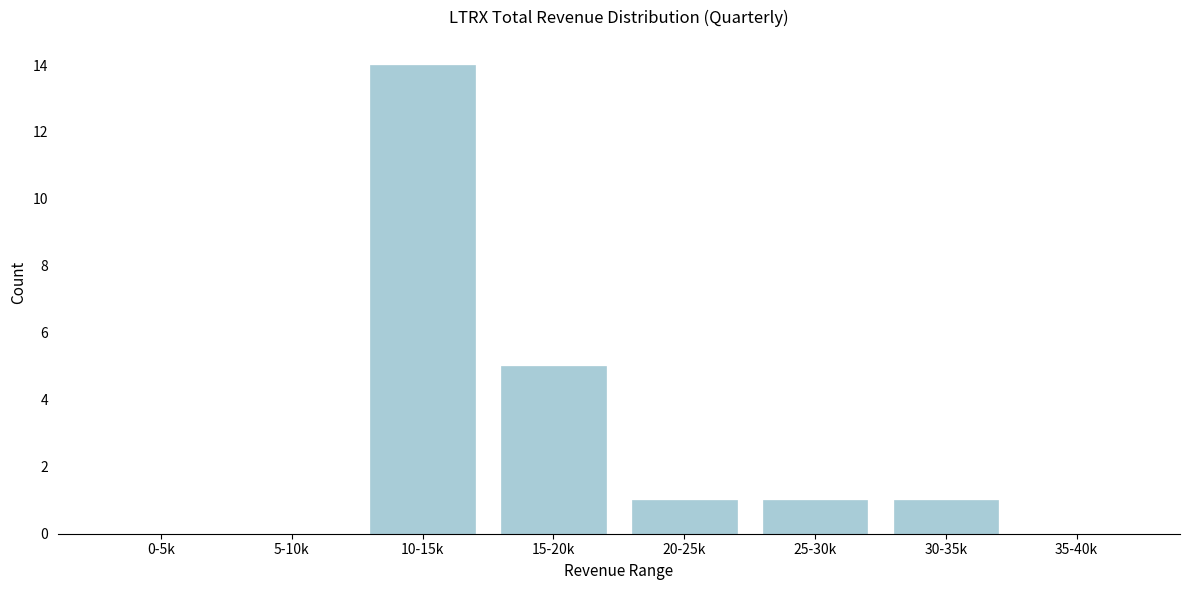

Reading left to right, transcribe all the data shown in this chart.

0-5k=0	5-10k=0	10-15k=14	15-20k=5	20-25k=1	25-30k=1	30-35k=1	35-40k=0